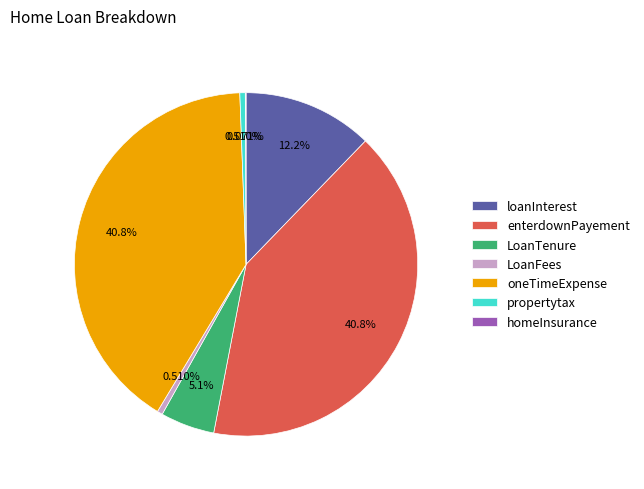

Do loanInterest and propertytax together represent more than half of the pie?

No